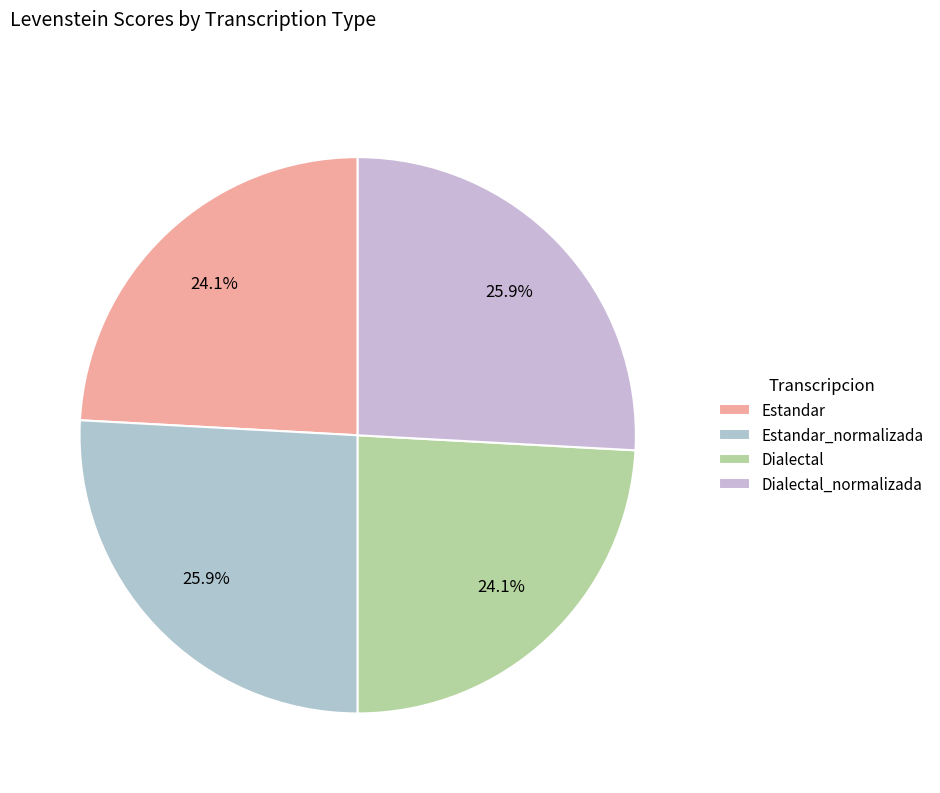

To the nearest percent, what is the difference between the Dialectal and Dialectal_normalizada slice percentages?

2%